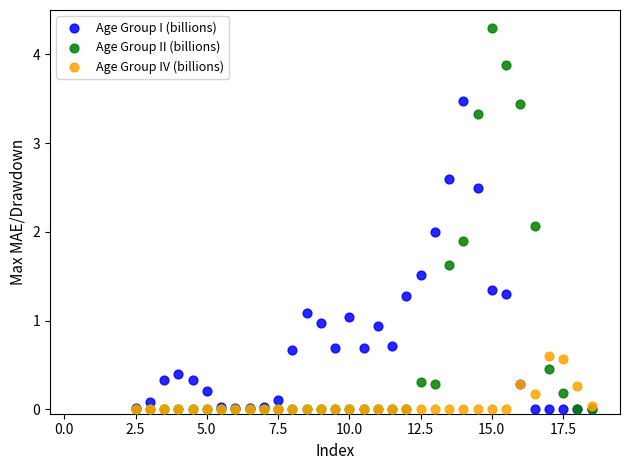

What are all the series names shown in the legend?

Age Group I (billions), Age Group II (billions), Age Group IV (billions)